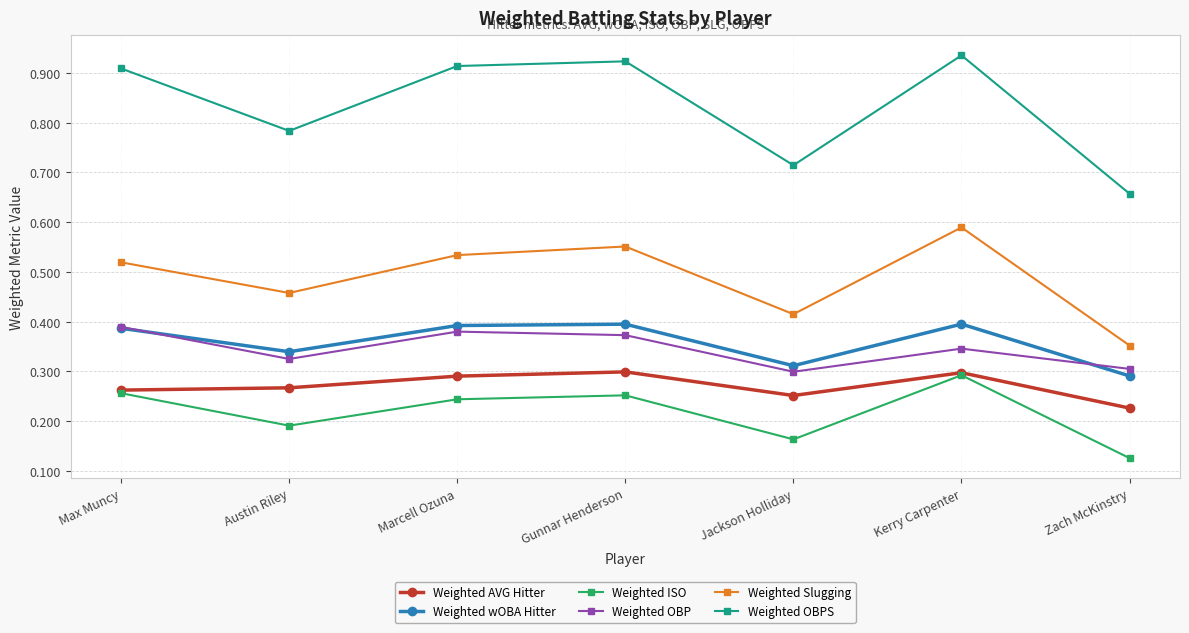

Which series has the largest total across all categories?

Weighted OBPS